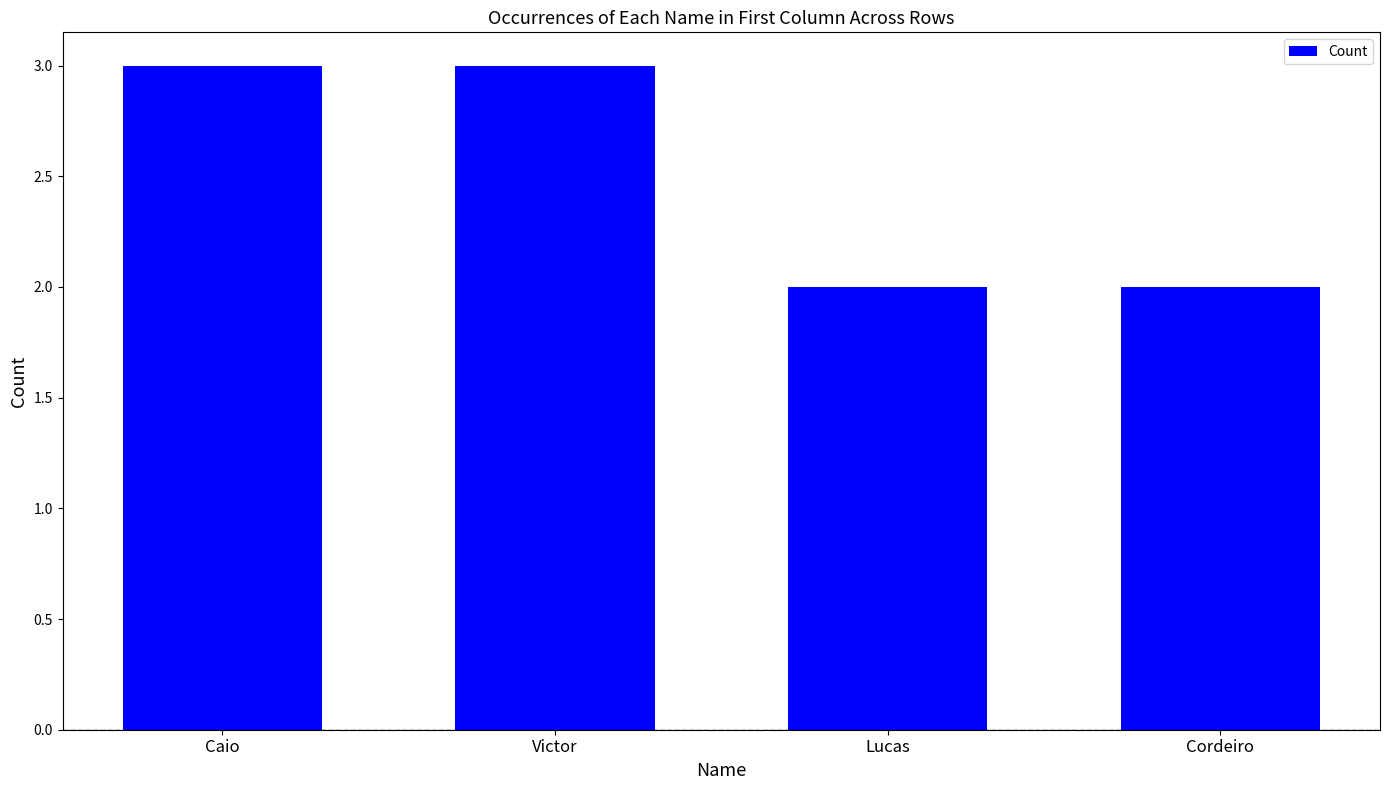

Is it true that the value at Victor is 4?

False